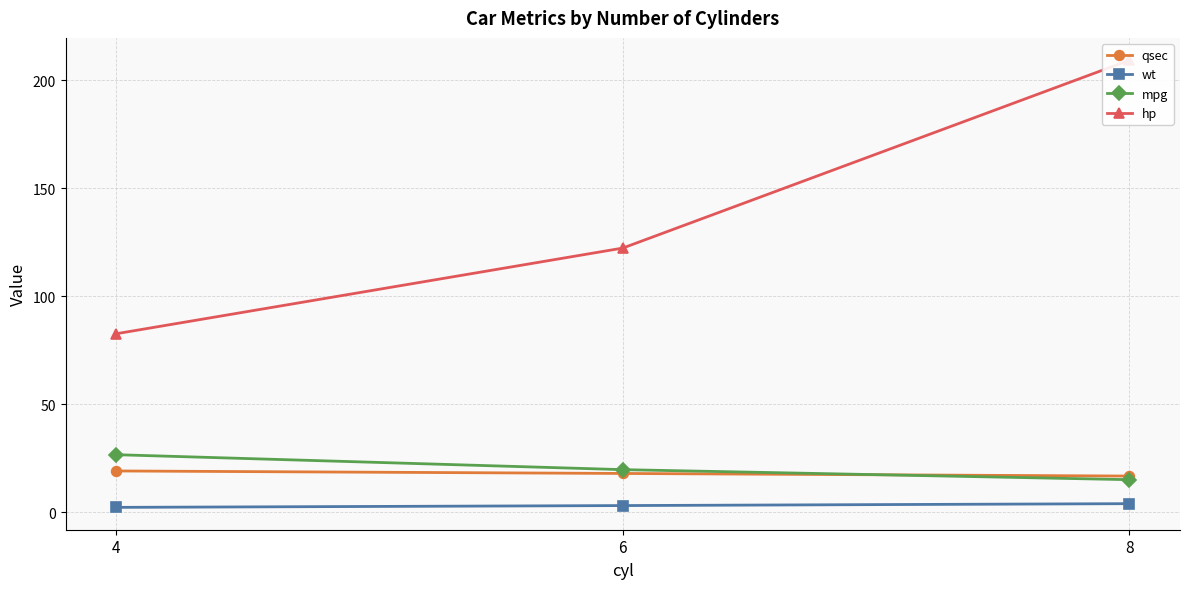

Reading left to right, transcribe all the data shown in this chart.

qsec: 19.1	18.0	16.8
wt: 2.3	3.1	4.0
mpg: 26.7	19.7	15.1
hp: 82.6	122.3	209.2